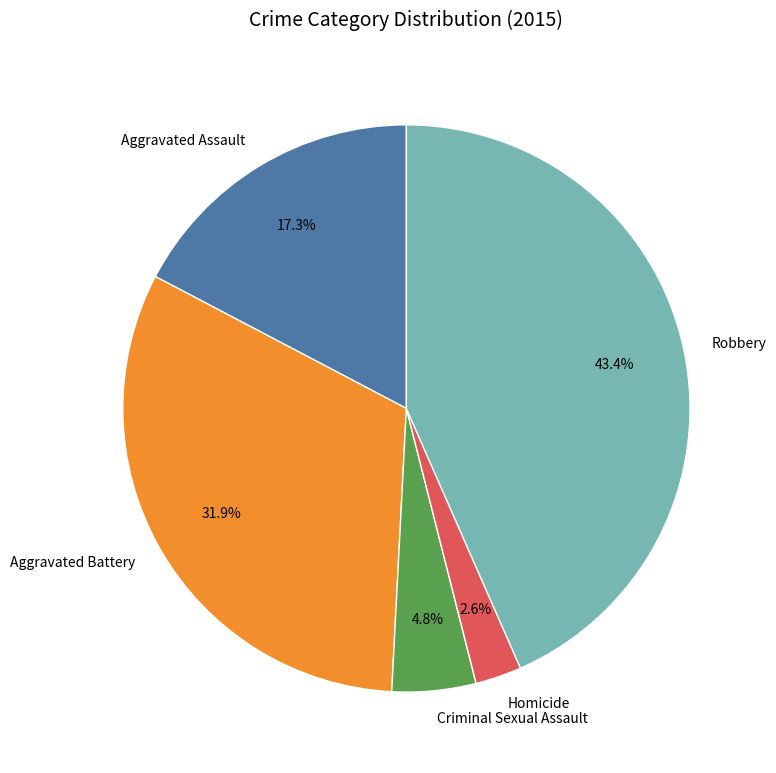

What percentage is the Homicide slice, to the nearest percent?

3%